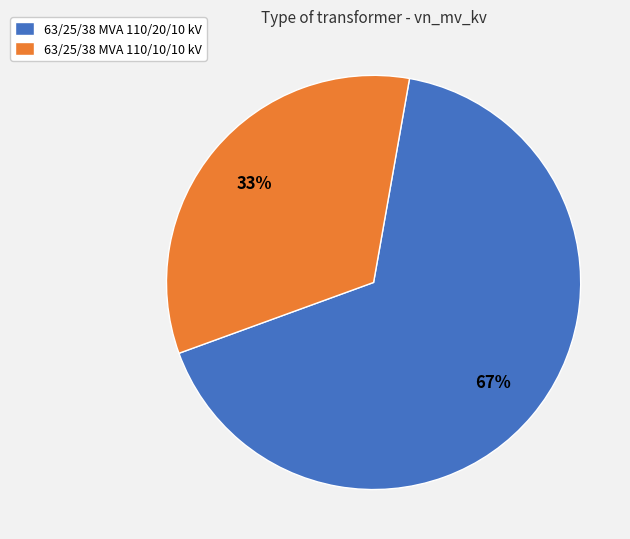

Combined, do 63/25/38 MVA 110/10/10 kV and 63/25/38 MVA 110/20/10 kV account for over 50%?

Yes